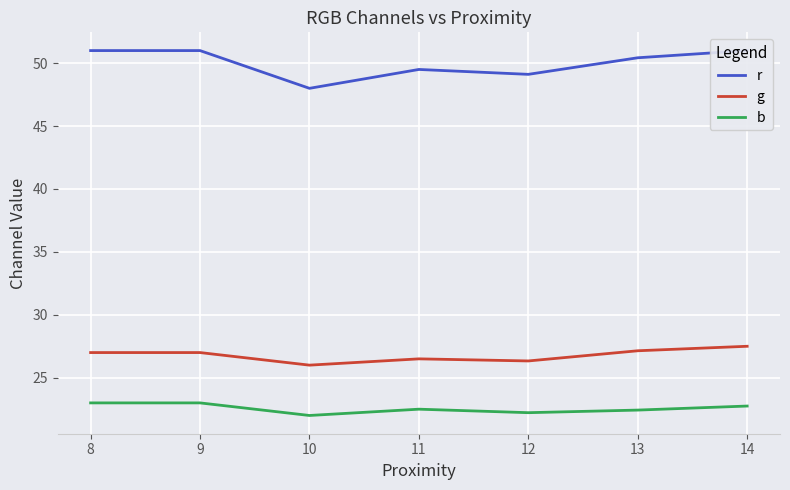

Reading left to right, list all the values displayed in this chart.

r: 51.0	51.0	48.0	49.5	49.1	50.4	51.0
g: 27.0	27.0	26.0	26.5	26.3	27.1	27.5
b: 23.0	23.0	22.0	22.5	22.2	22.4	22.8